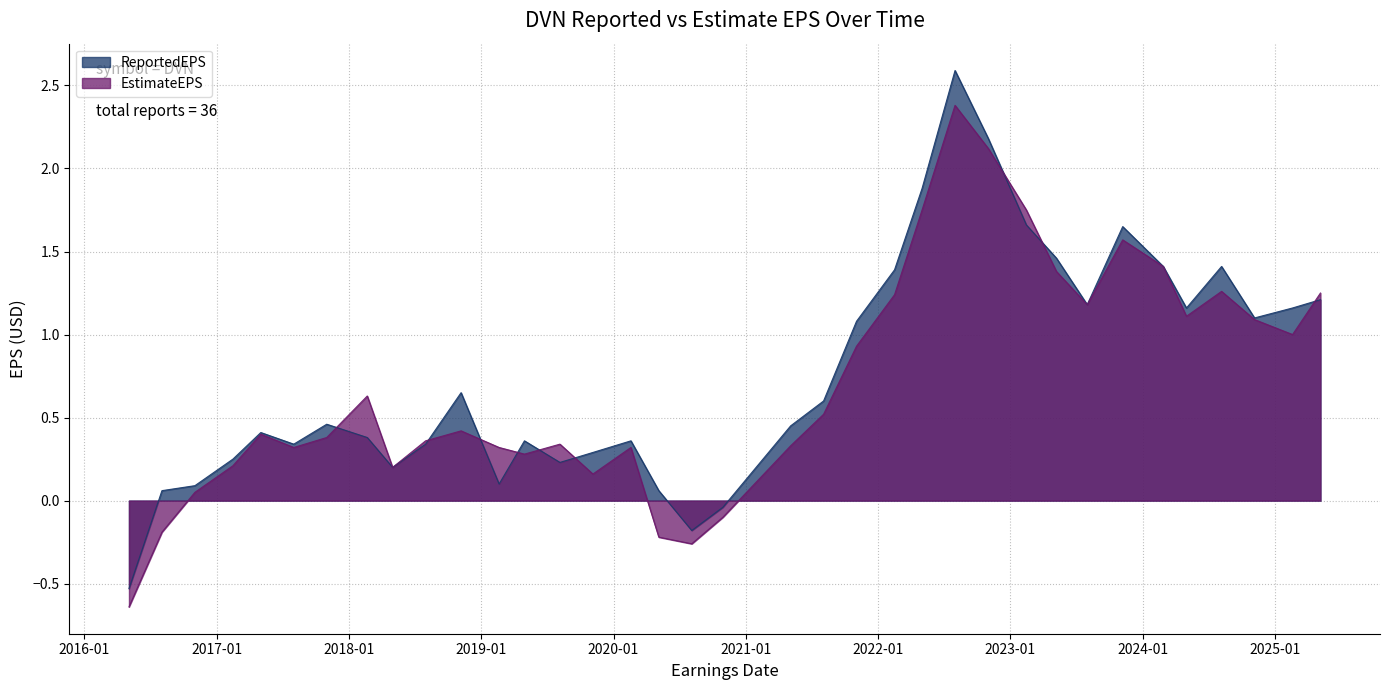

Where do ReportedEPS and EstimateEPS first cross each other?

2017-10-31 and 2018-02-20